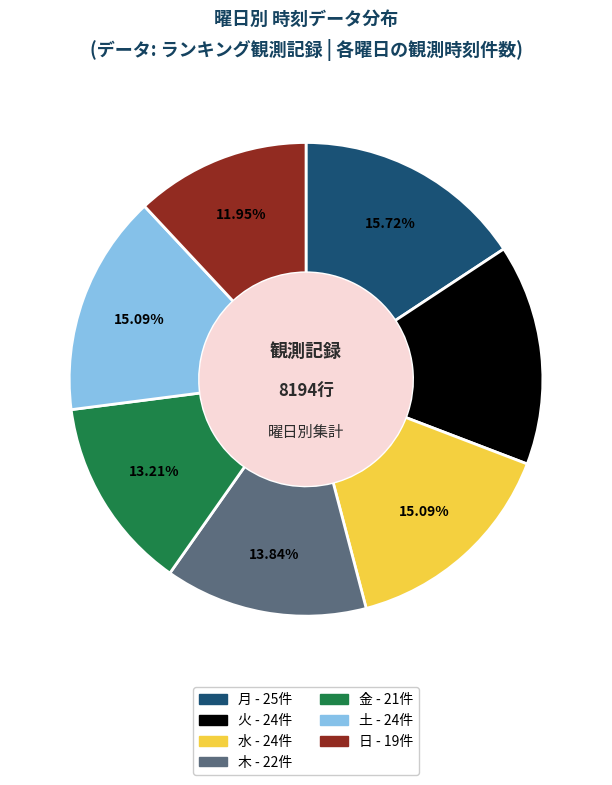

Approximately how many times larger is the value at 日 compared to 木?

0.9